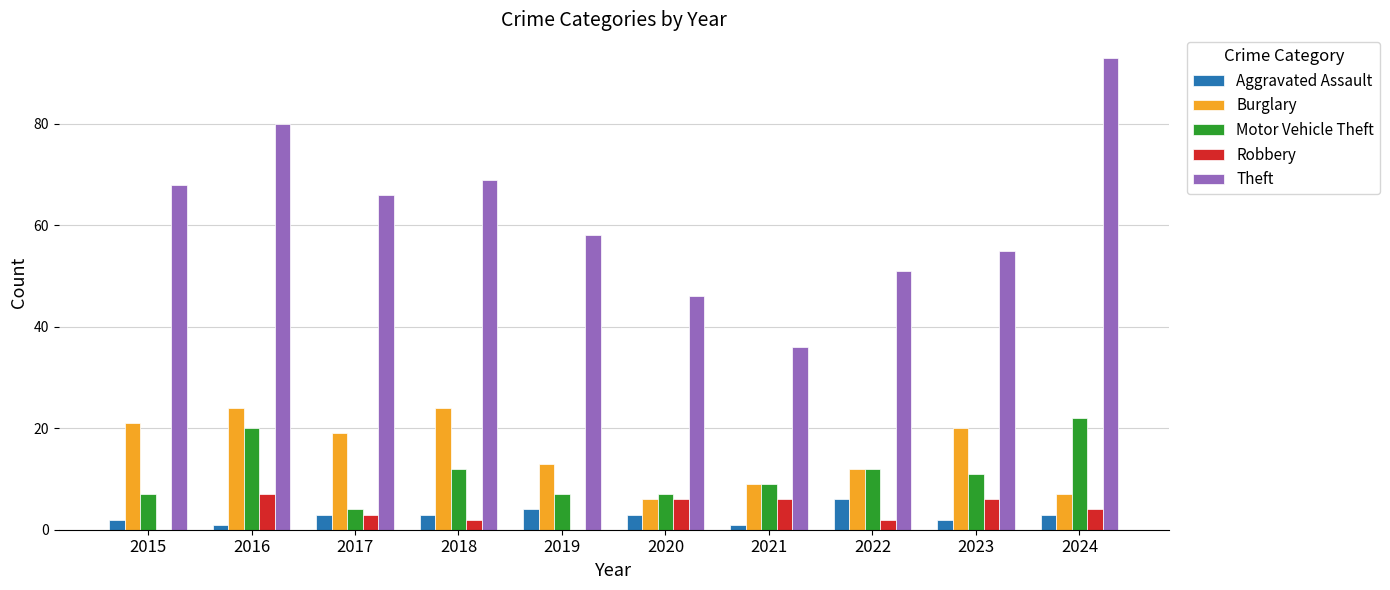

What is the spread (max minus min) of values at 2022?

49